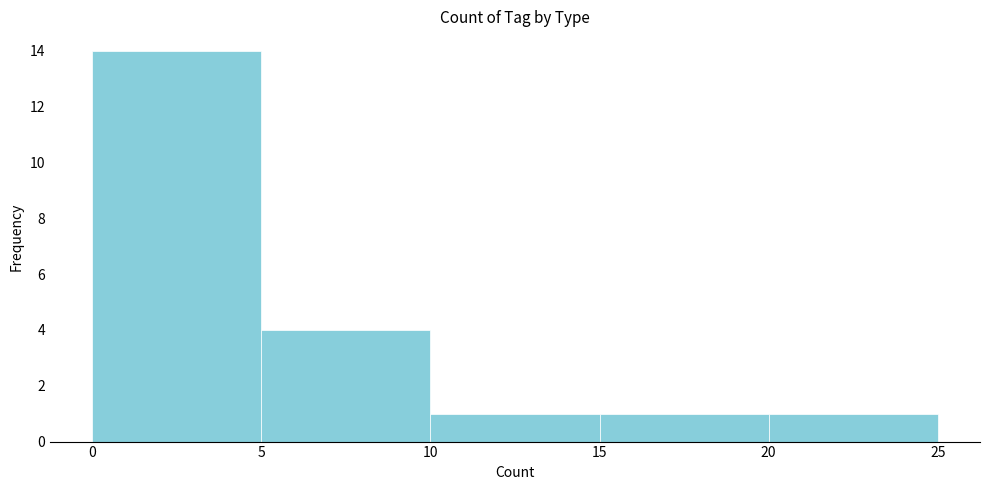

What is the height of the bar covering 15 to 20 on the x-axis? The values are not printed on the chart, so give them approximately, as read against the axis.

1